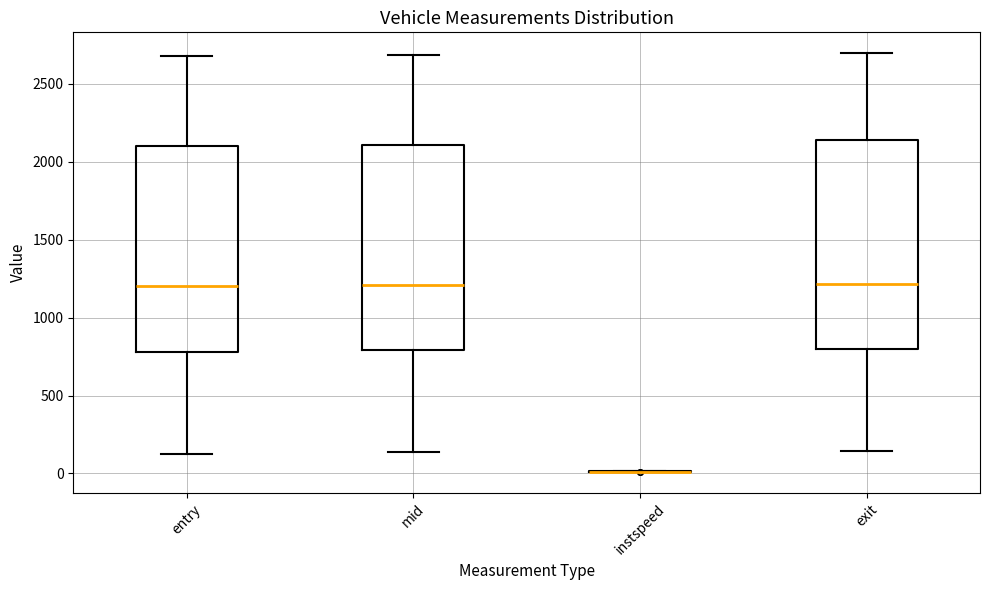

Reading left to right, transcribe this box plot: for each box, give where its median line is, the range the box spans, and where its two whiskers end, as read against the y-axis. The values are not printed on the chart, so give them approximately, as read against the axis.

entry: median 1200, box 800 to 2100, whiskers 150 to 2700
mid: median 1200, box 800 to 2100, whiskers 150 to 2700
instspeed: box collapsed to a line at 0, whiskers 0 to 0
exit: median 1200, box 800 to 2150, whiskers 150 to 2700